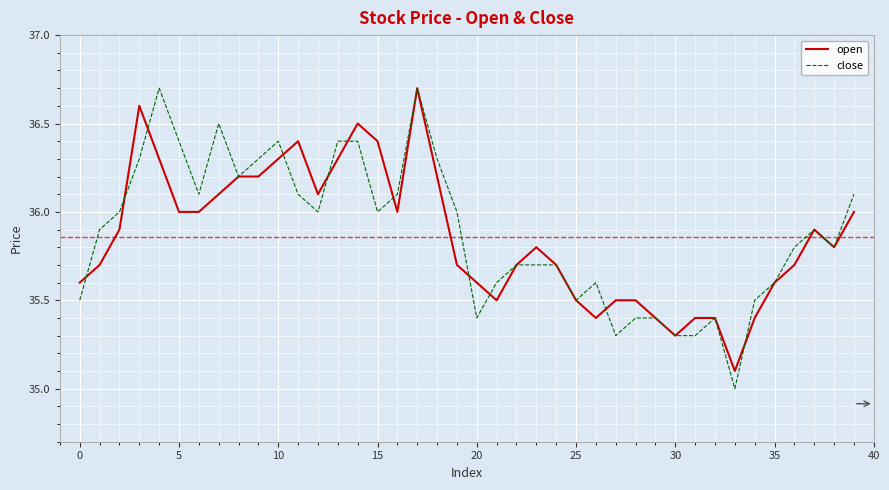

What is the smallest value displayed?

35.0